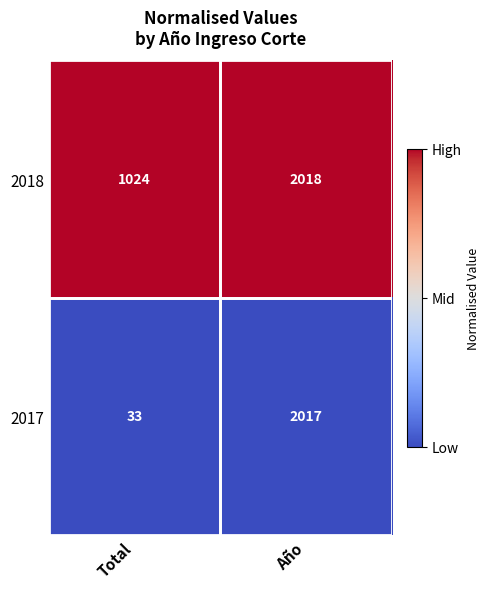

At which label does 2017 reach its peak?

Año